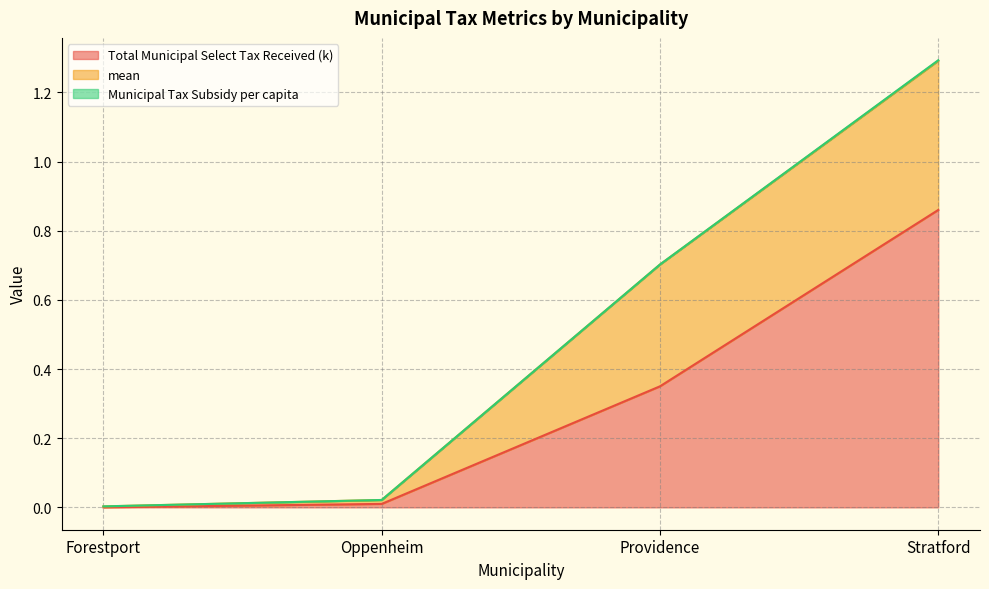

Count the number of categories in the chart.

4